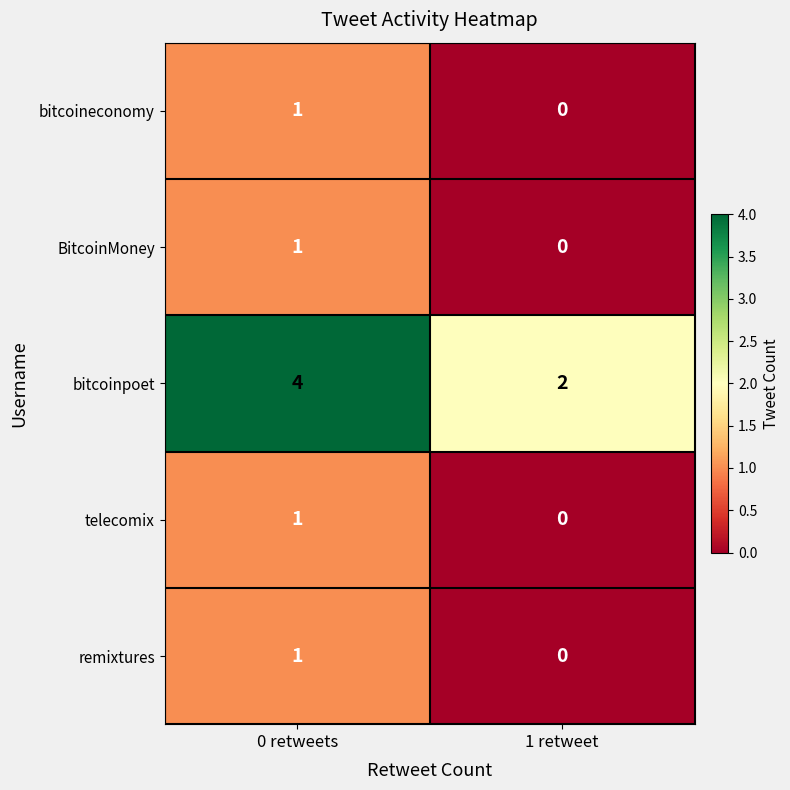

At which category is the sum across all series the highest?

0 retweets